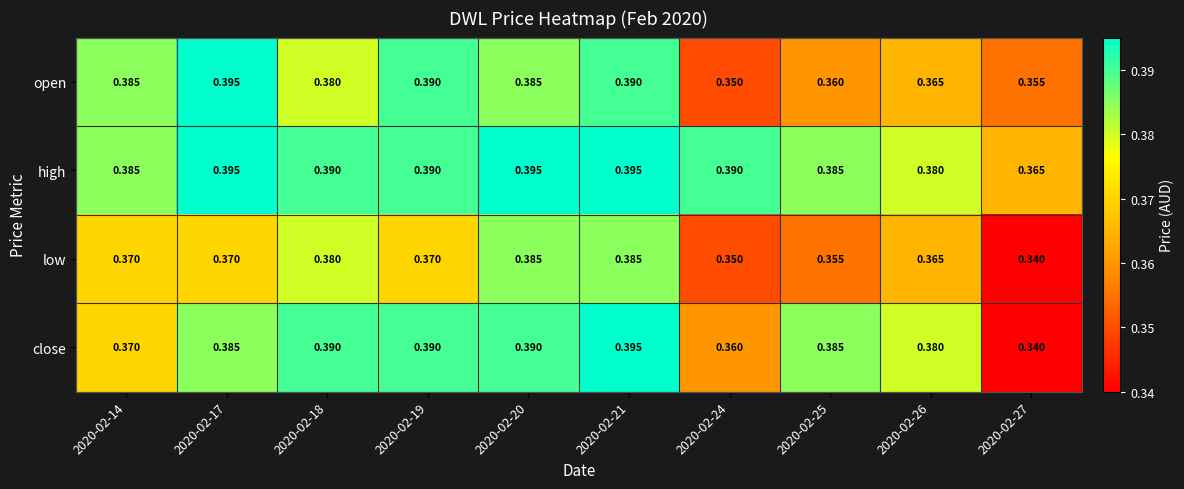

Which series has the largest total across all categories?

high